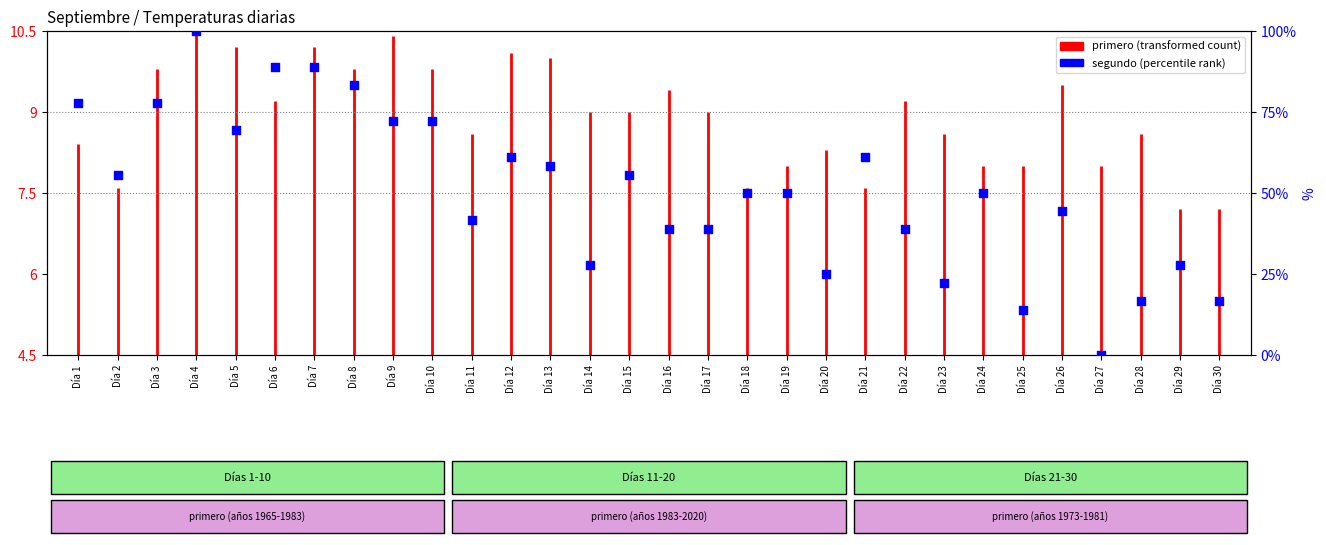

What is the ratio of the value at Día 15 to the value at Día 29?

2.0